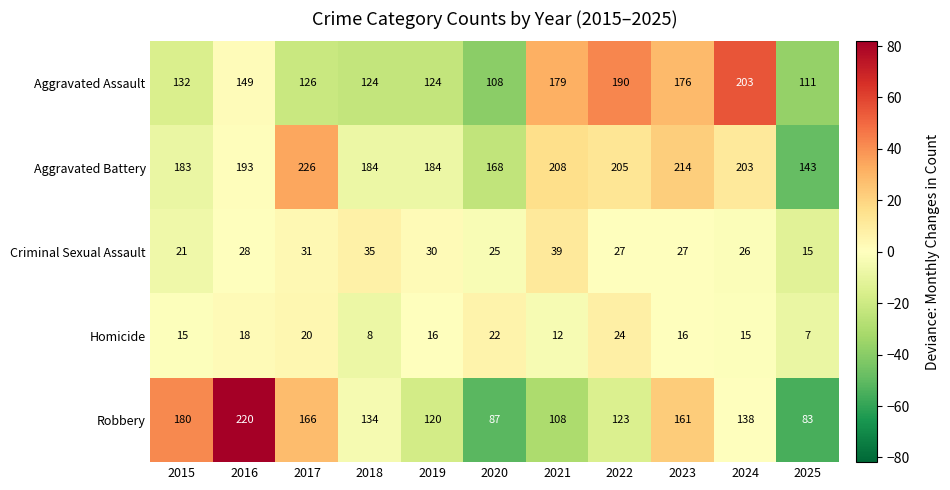

How many values in the Aggravated Assault series are below 132?

5